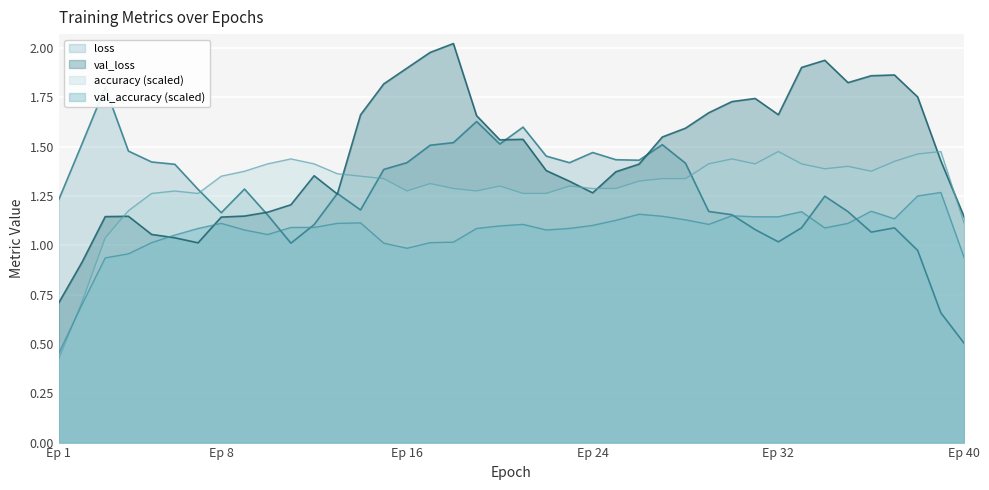

Where is accuracy (scaled) nearest to the value 0?

Ep 1